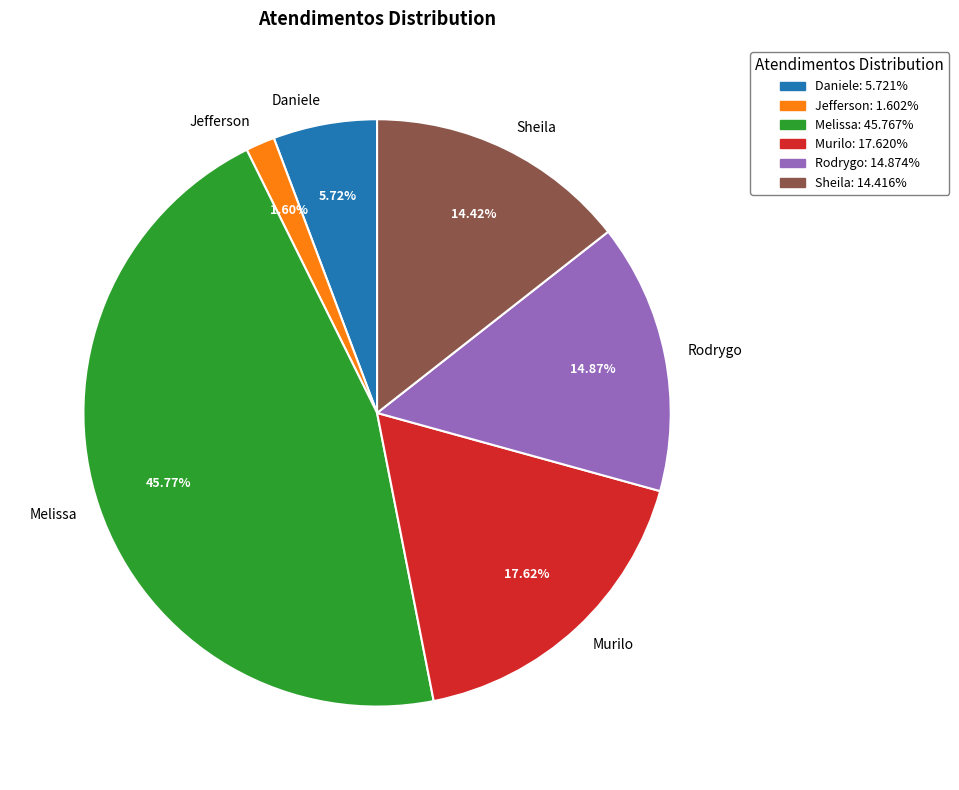

How many segments does this pie chart have?

6